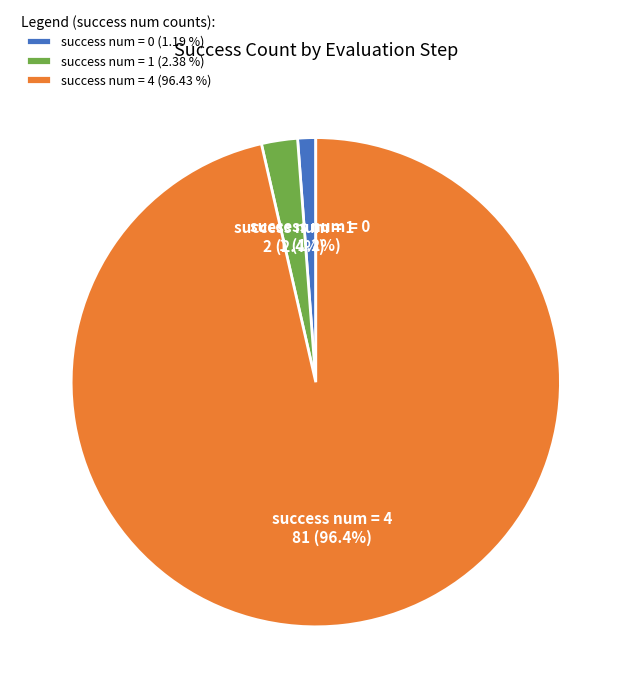

Which has a higher value, success num = 1 (2.38 %) or success num = 4 (96.43 %)?

success num = 4 (96.43 %)